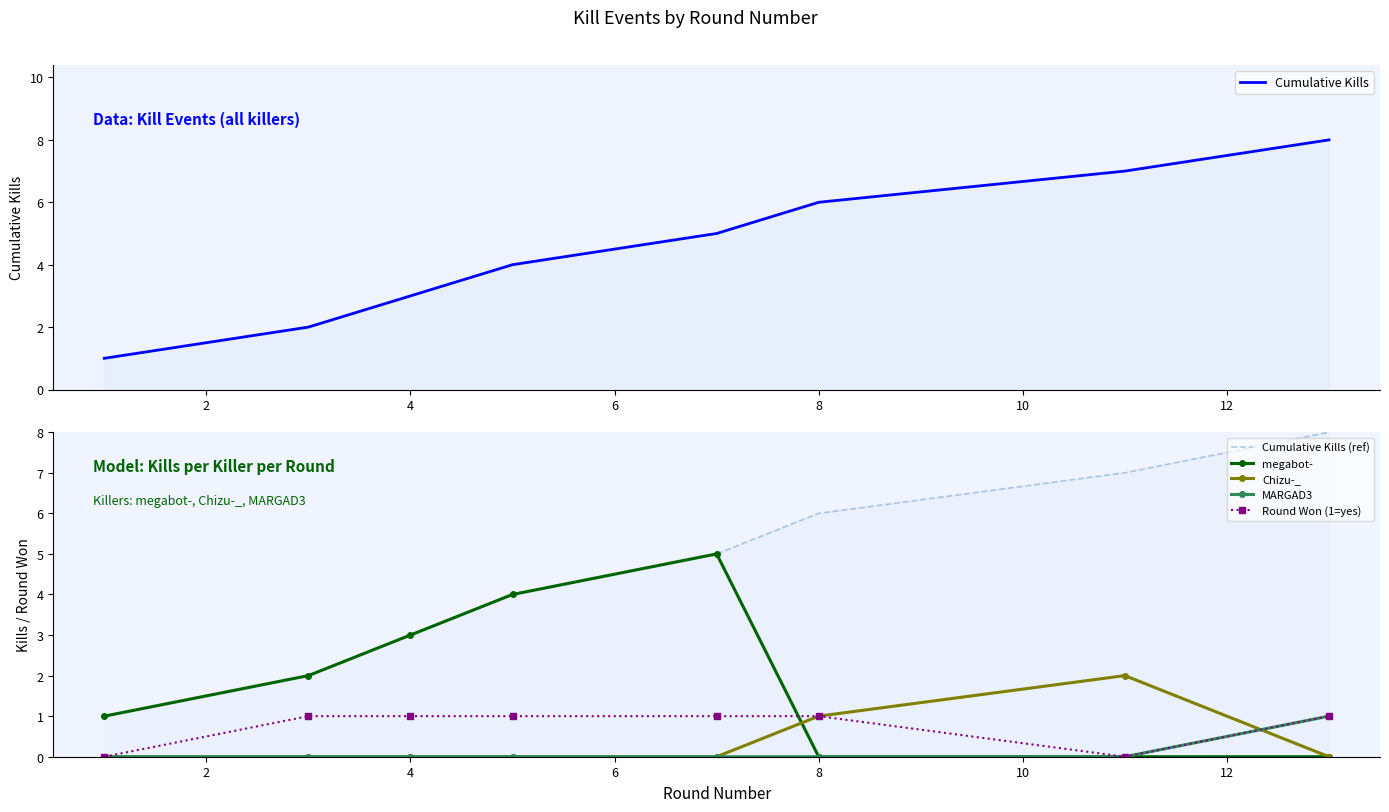

How many lines are shown in the chart?

6